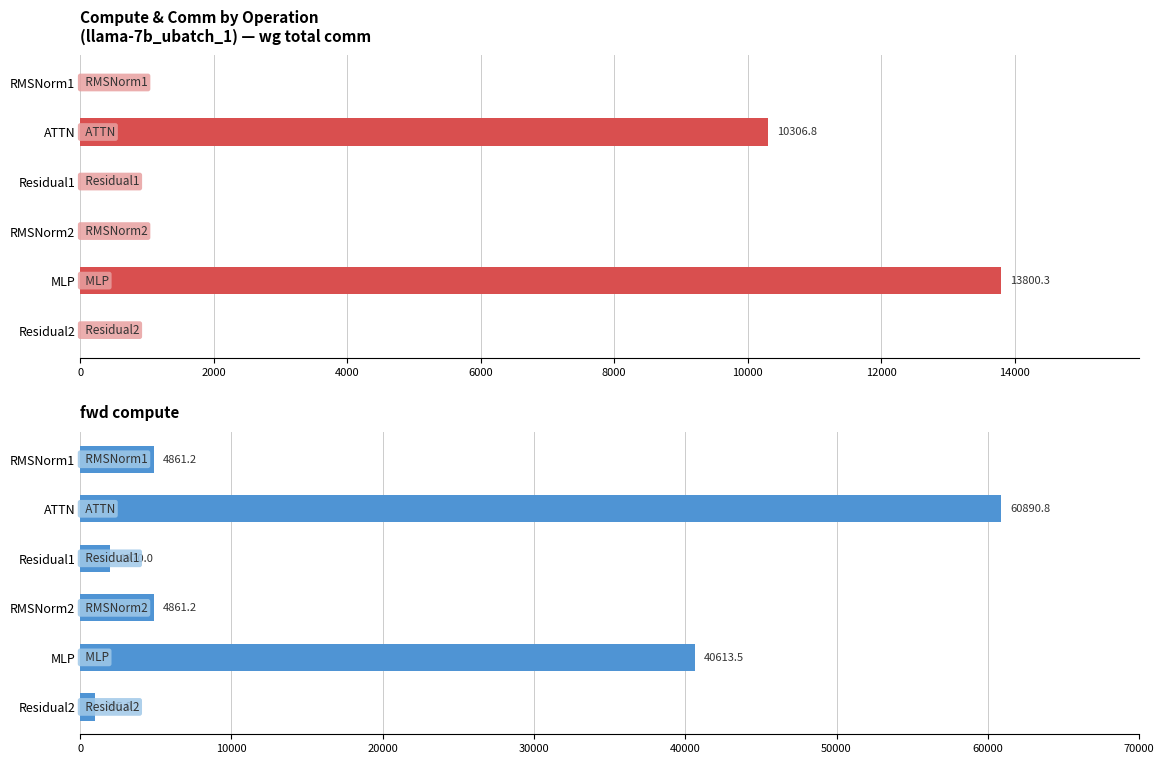

True or false: wg total comm has a value of 22776.2 at MLP.

False